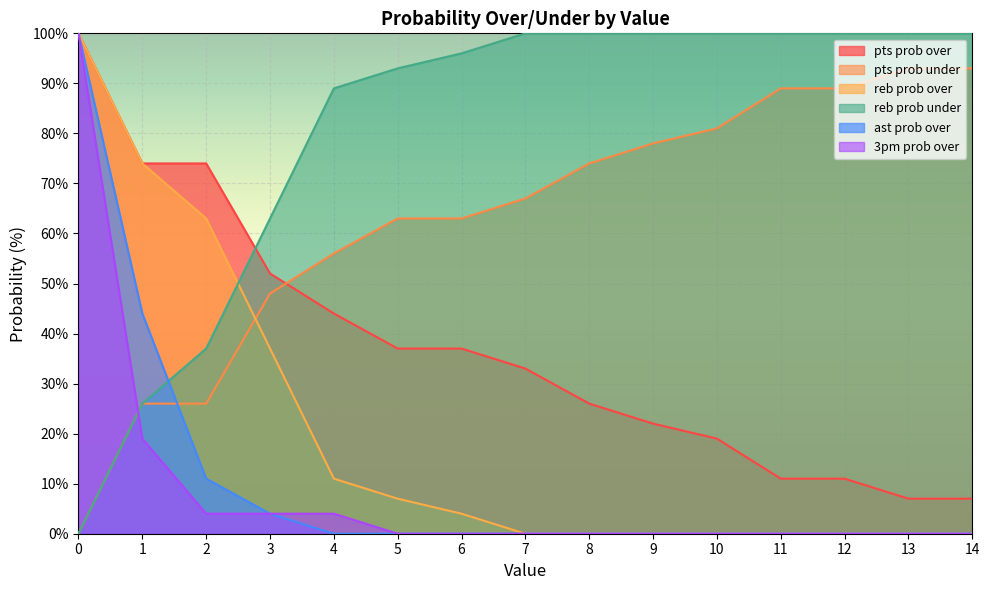

True or false: pts prob over and 3pm prob over intersect in this chart.

False